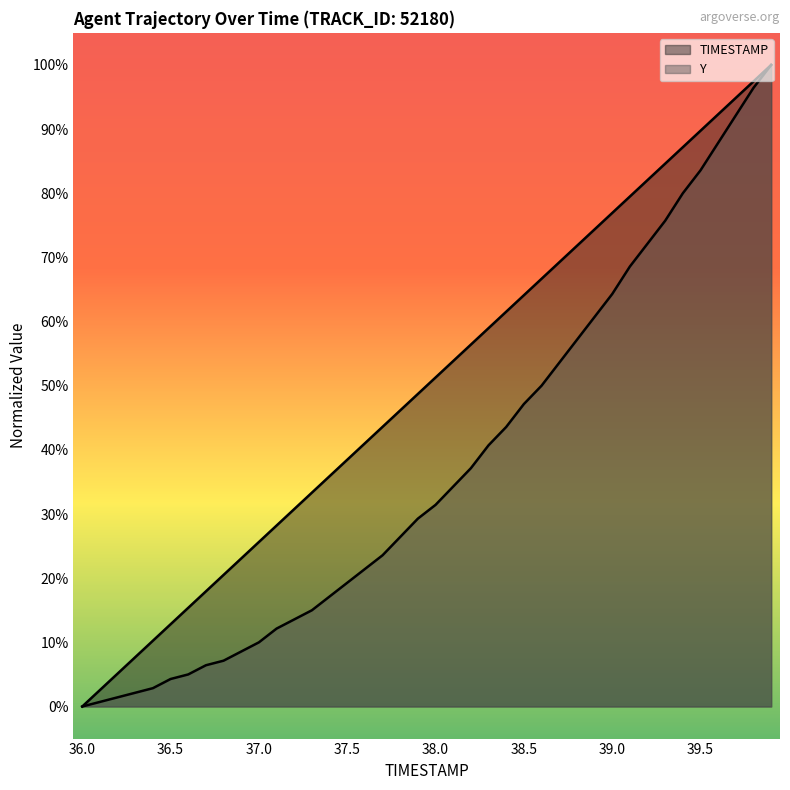

Count the number of data series in this chart.

2